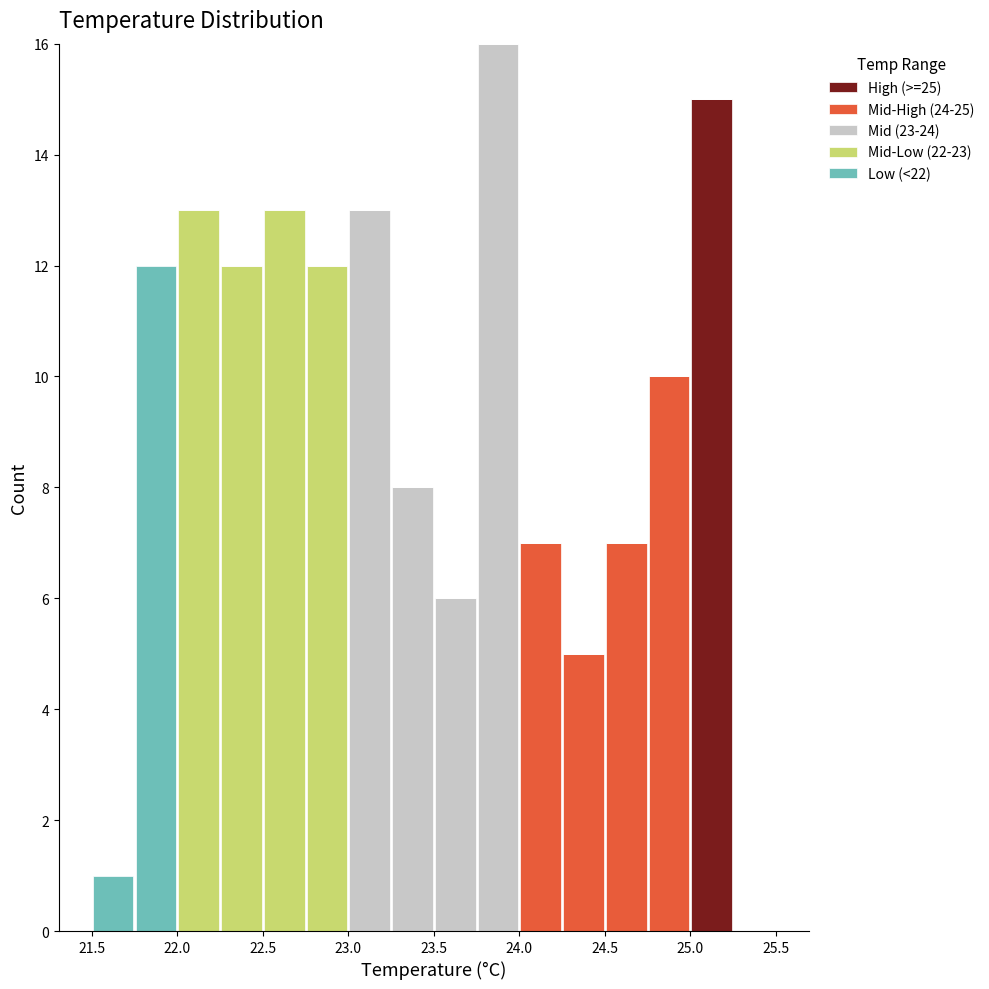

Reading left to right, transcribe this chart: for each stacked bar, give the range it covers on the x-axis and its total height. The values are not printed on the chart, so give them approximately, as read against the axis.

21.50 to 21.75: 1
21.75 to 22.00: 12
22.00 to 22.25: 13
22.25 to 22.50: 12
22.50 to 22.75: 13
22.75 to 23.00: 12
23.00 to 23.25: 13
23.25 to 23.50: 8
23.50 to 23.75: 6
23.75 to 24.00: 16
24.00 to 24.25: 7
24.25 to 24.50: 5
24.50 to 24.75: 7
24.75 to 25.00: 10
25.00 to 25.25: 15
25.25 to 25.50: 0